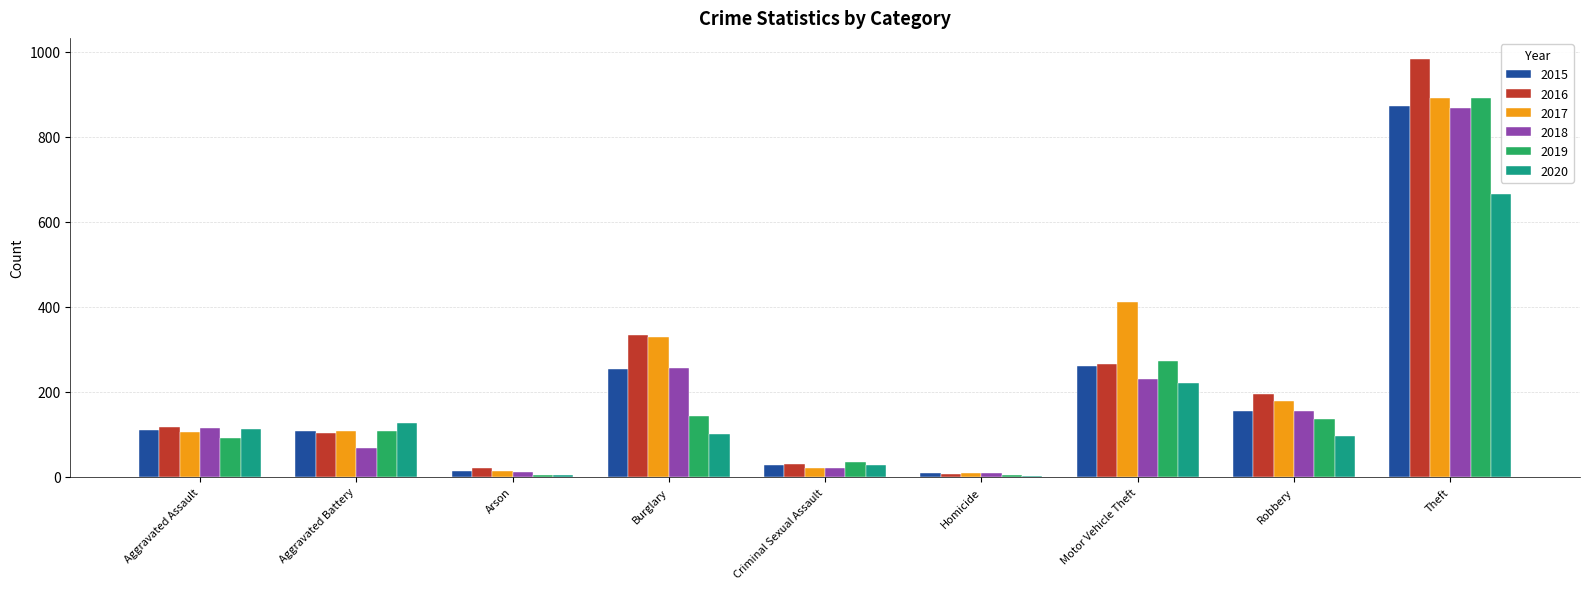

At which category is the sum across all series the highest?

Theft